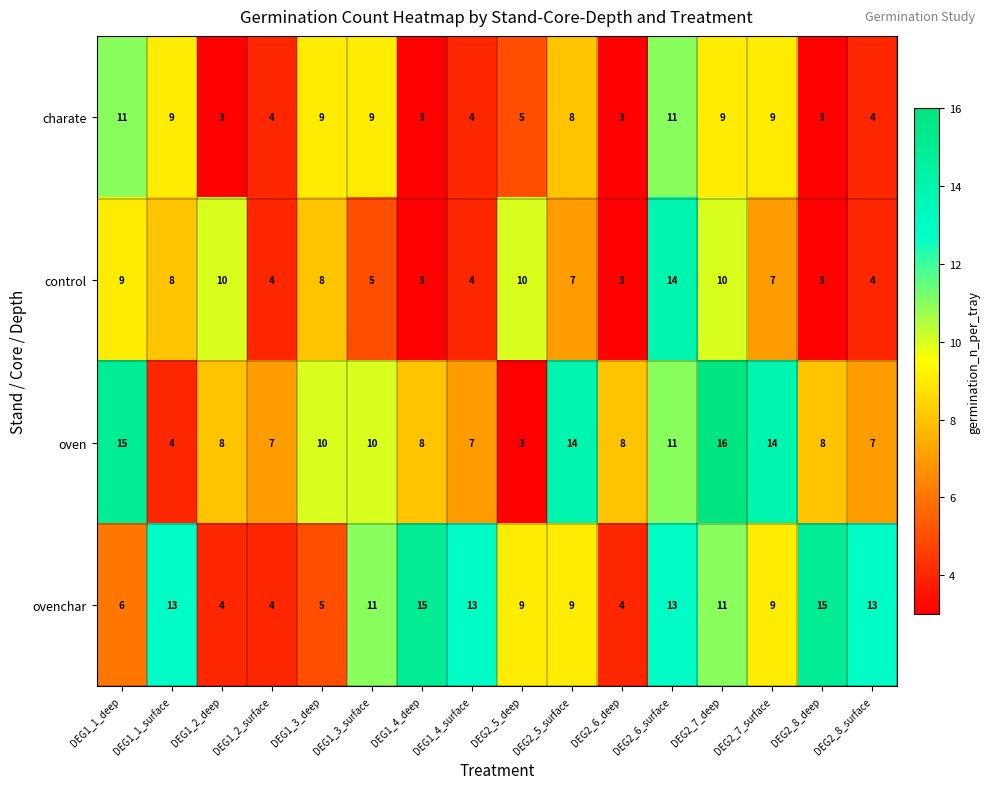

Count the charate values in the range 4 to 9.

10